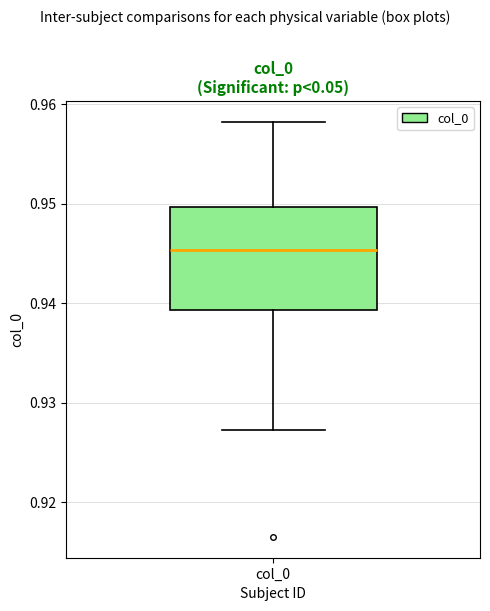

Transcribe this box plot: give where the median line is, the range the box spans, and where the two whiskers end, as read against the y-axis. The values are not printed on the chart, so give them approximately, as read against the axis.

median 0.945, box 0.939 to 0.950, whiskers 0.927 to 0.958